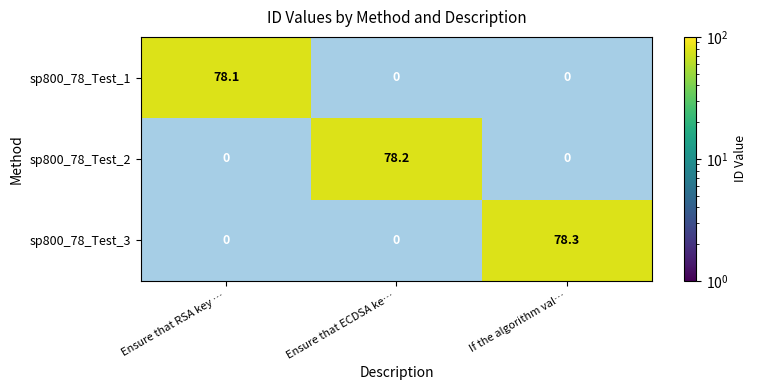

How many data points does each series have?

3